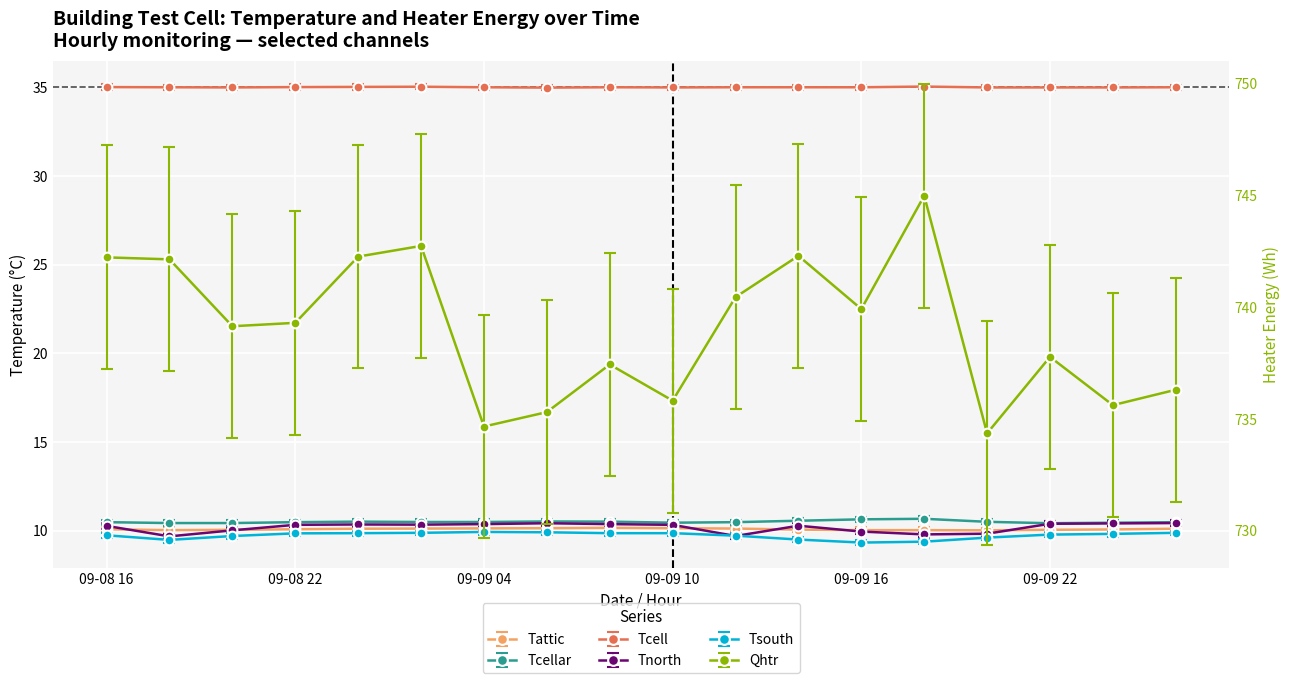

At which category does the chart reach its peak across all series?

2000-09-09 18:00